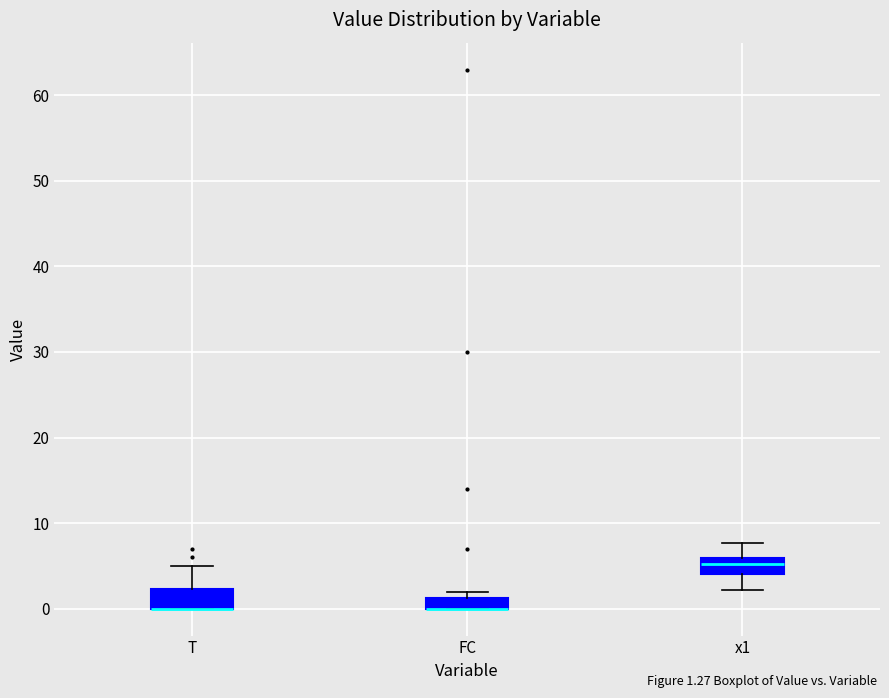

Where is the upper edge of the box for FC on the y-axis? The values are not printed on the chart, so give them approximately, as read against the axis.

1